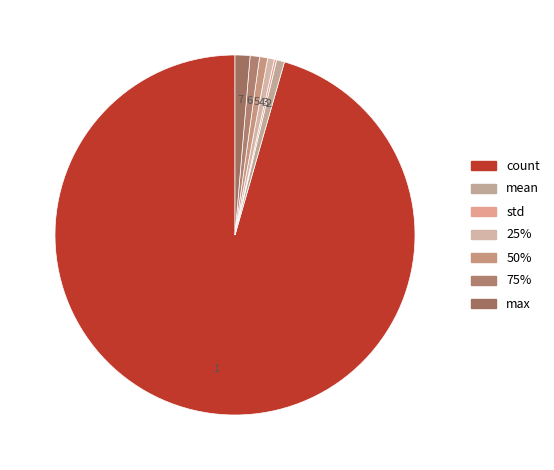

What is the change in value from count to mean?

-707.7